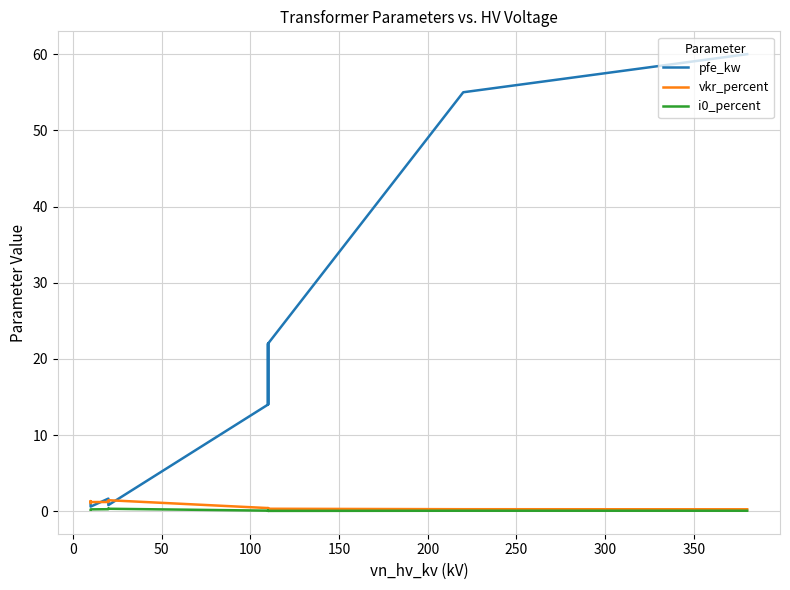

Is the value of pfe_kw at −50 greater than the value of i0_percent at 10?

Yes